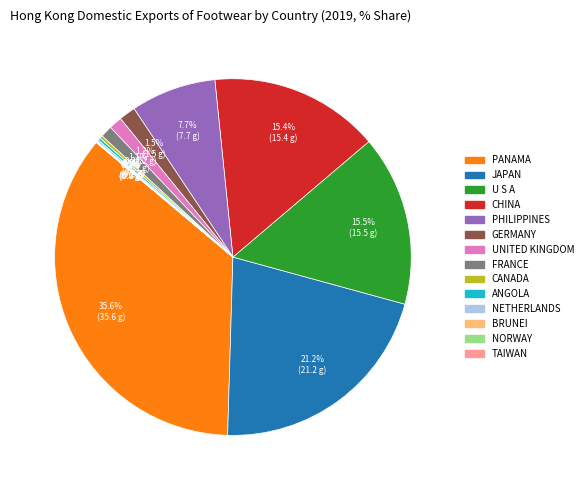

The GERMANY slice represents 13% of the pie. True or false?

False